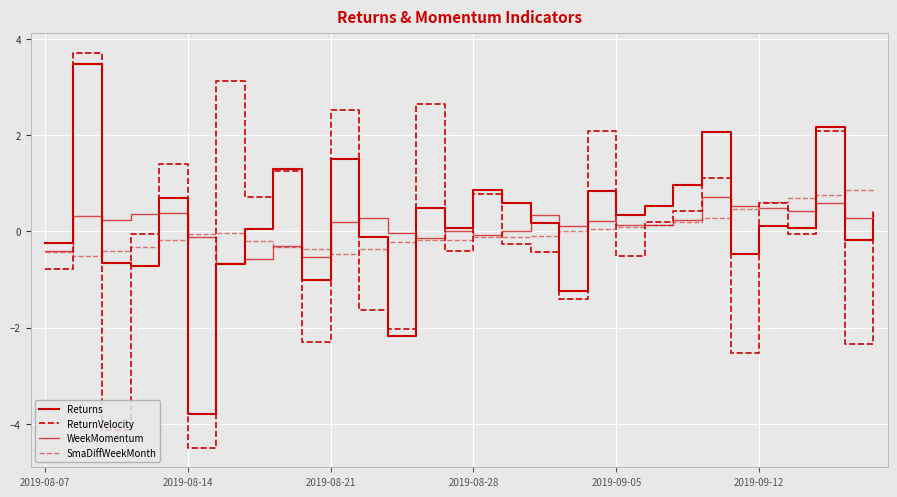

Does the chart have visible grid lines?

Yes